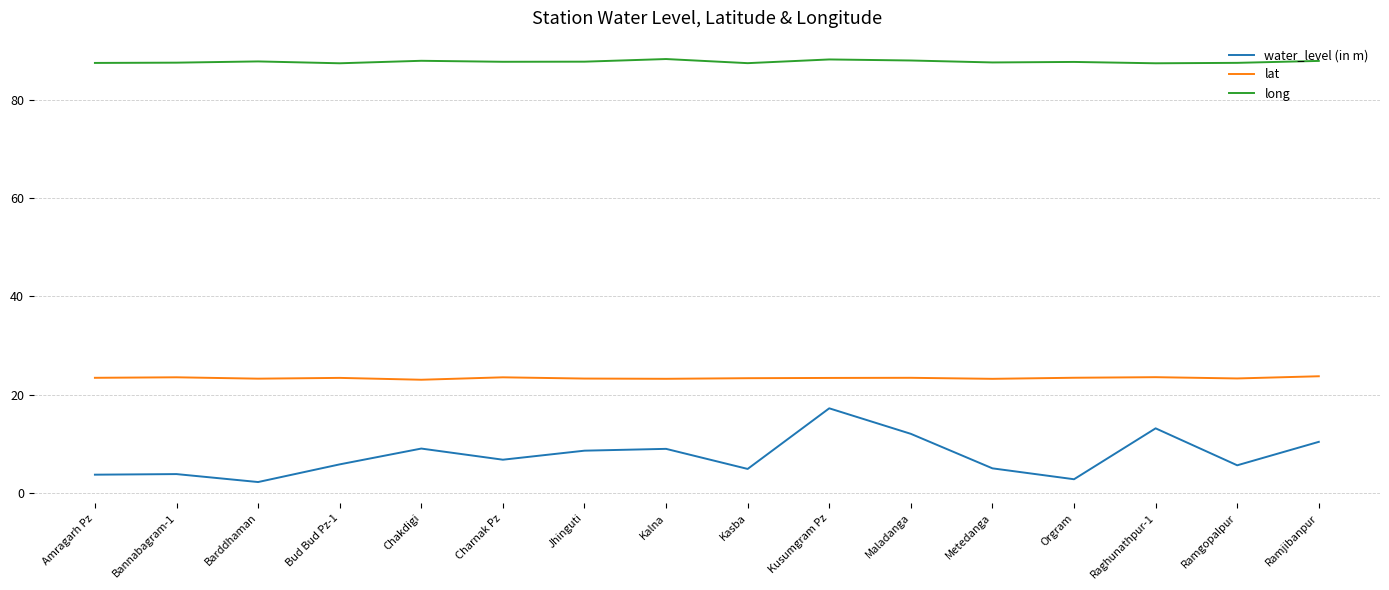

What value does the long series have at Kasba?

87.5